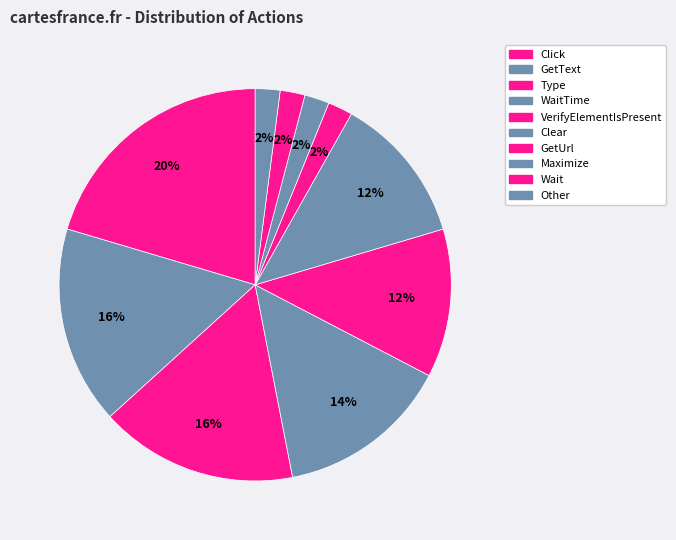

To the nearest percent, what is the difference between the largest and smallest slice percentages?

18%